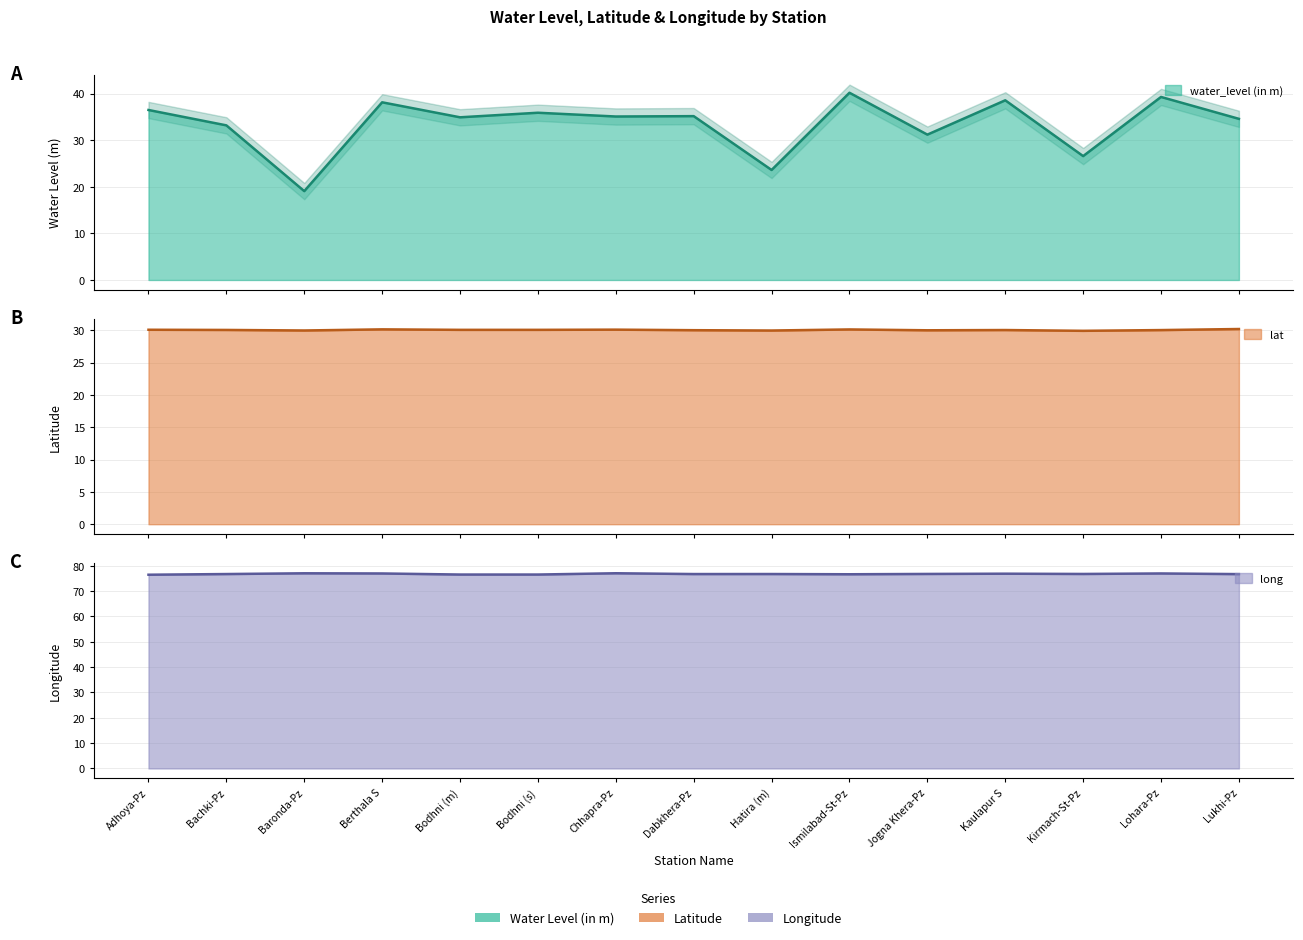

Is it true that water_level (in m) equals 35.1 at Chhapra-Pz?

True